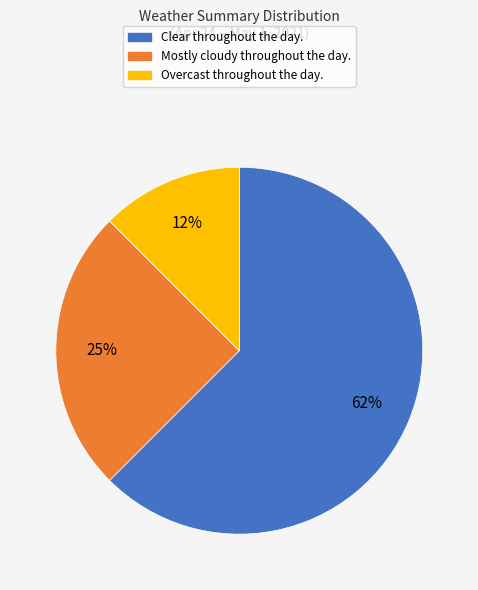

Count the number of slices in the pie.

3